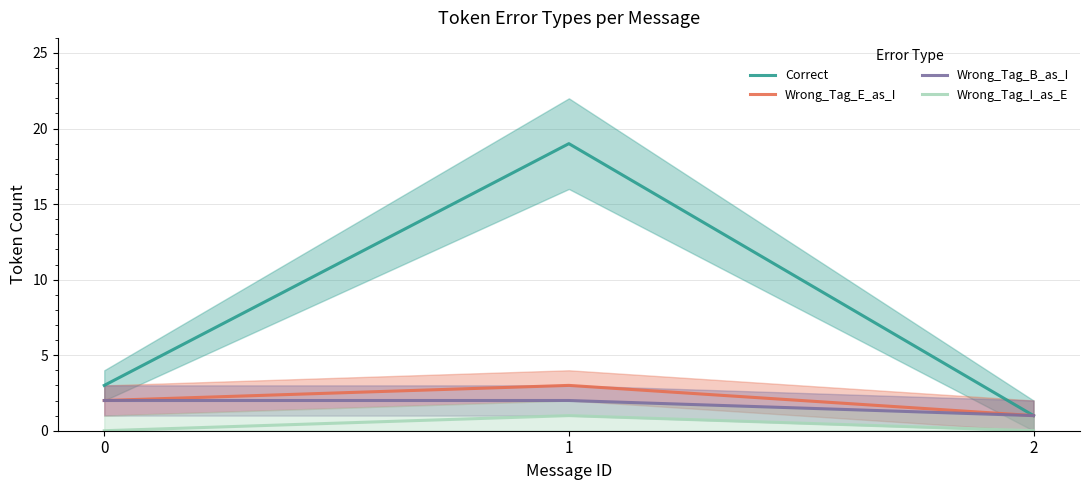

Rank the series at 1 from lowest to highest value.

Wrong_Tag_I_as_E, Wrong_Tag_B_as_I, Wrong_Tag_E_as_I, Correct